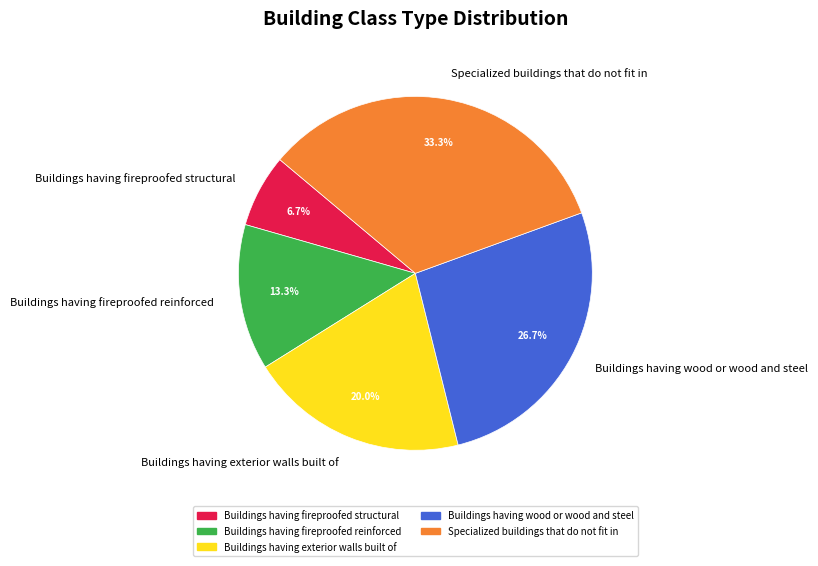

What percentage is the Buildings having fireproofed structural slice, to the nearest percent?

7%